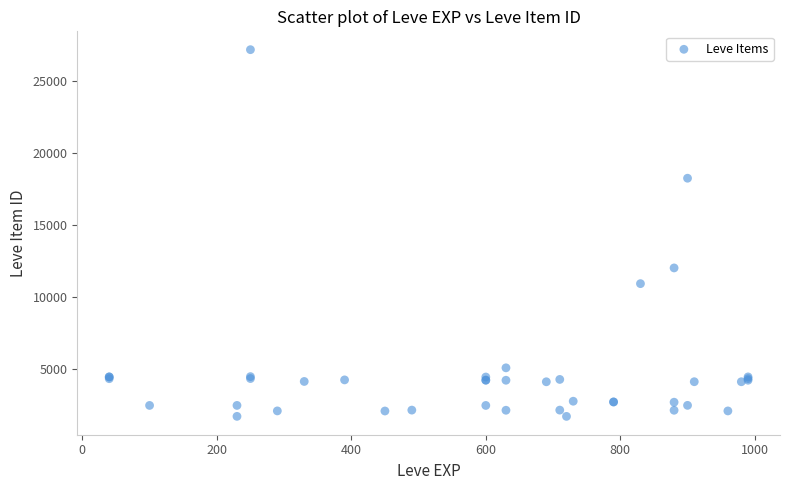

What Y value in the scatter plot is closest to 14448?

12018